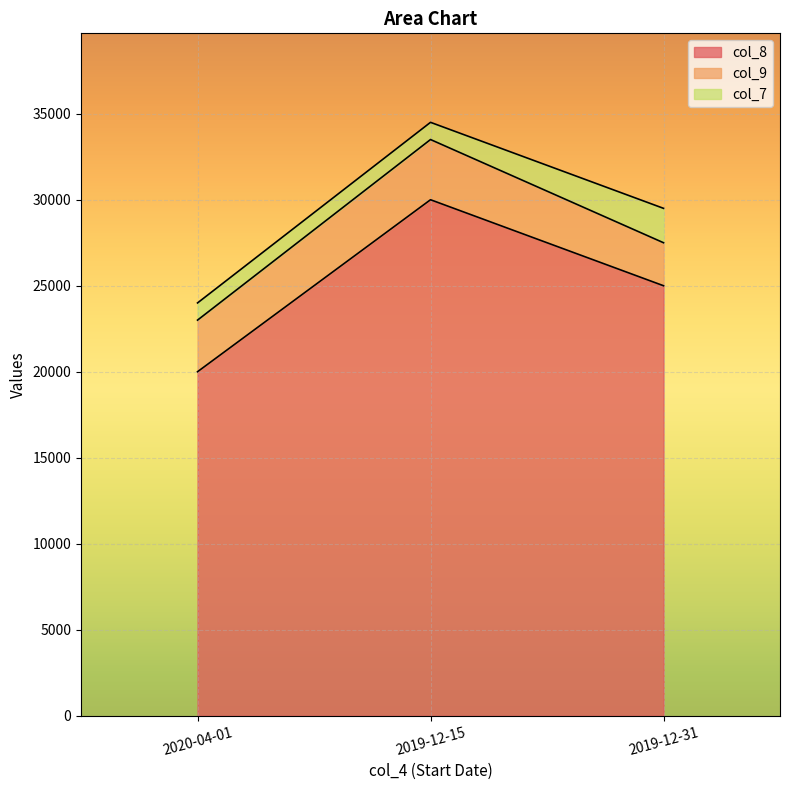

What is the approximate value of col_7 at 2020-04-01?

1000